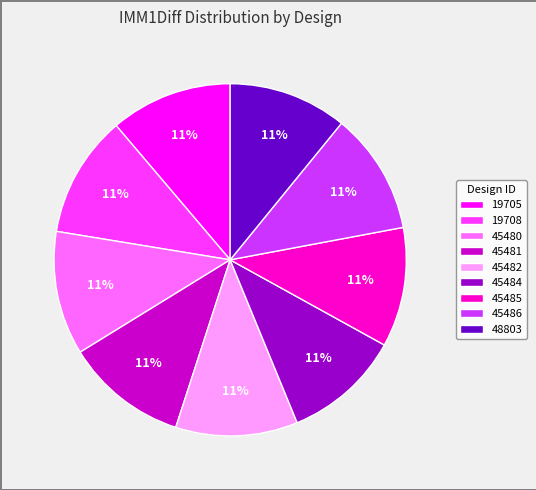

Does any single category account for the majority?

No